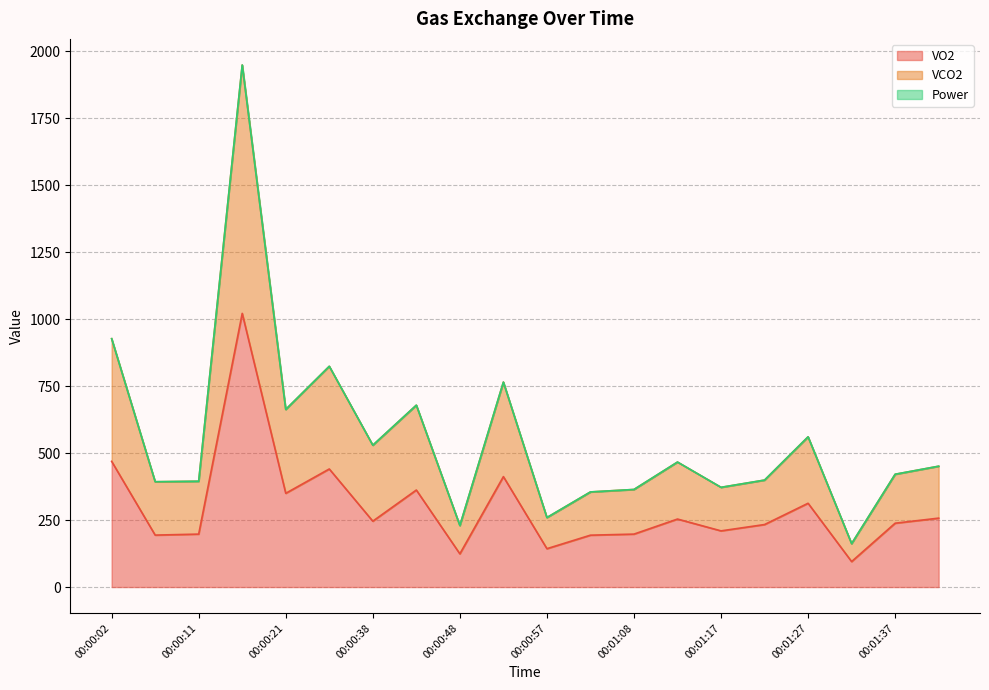

What is the label of the 17th point from the left?

00:01:27